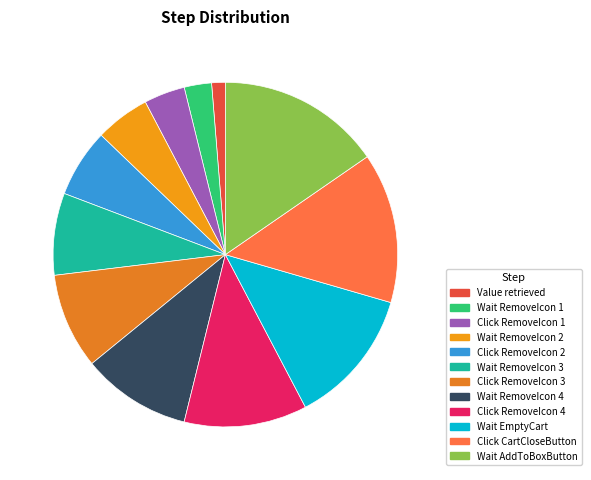

Count the number of slices in the pie.

12